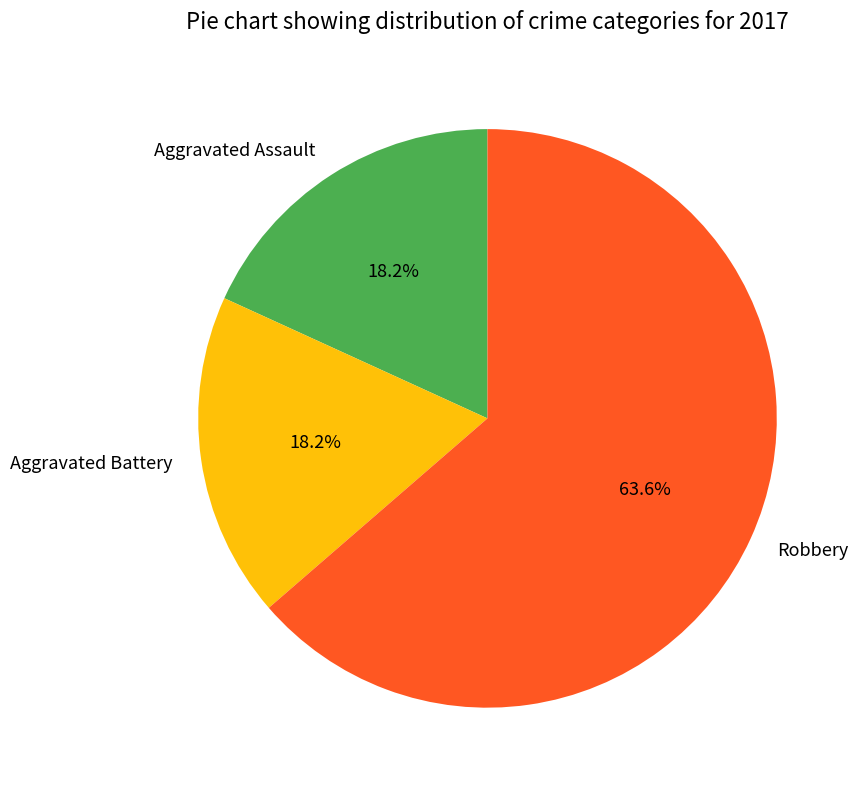

What is the largest slice in the pie chart?

Robbery